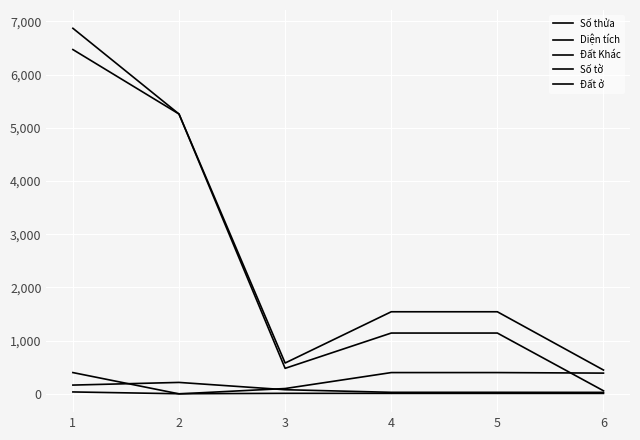

How many times do Số tờ and Đất ở cross each other?

2